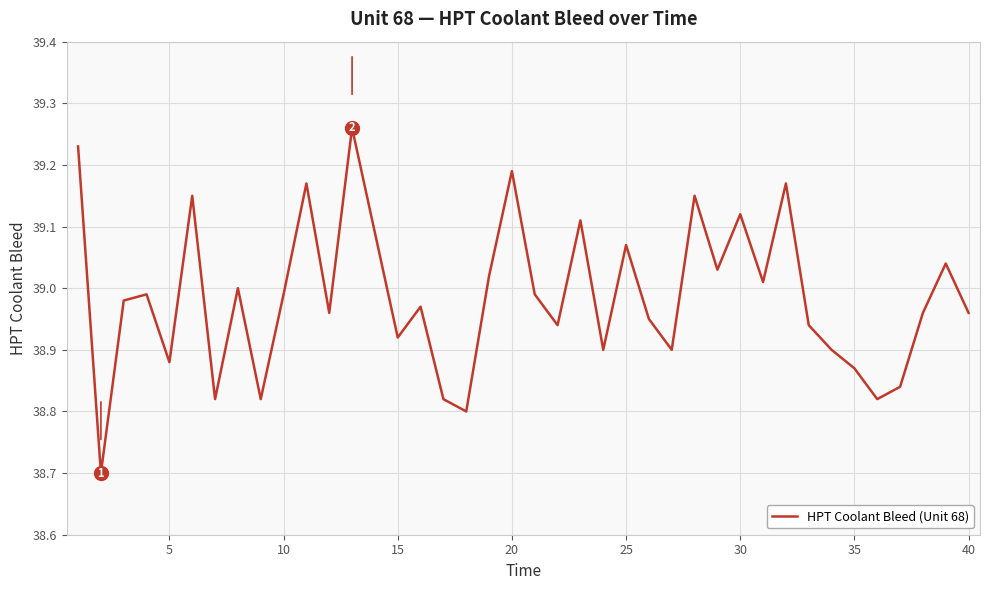

What is the sum of all values?

1559.4